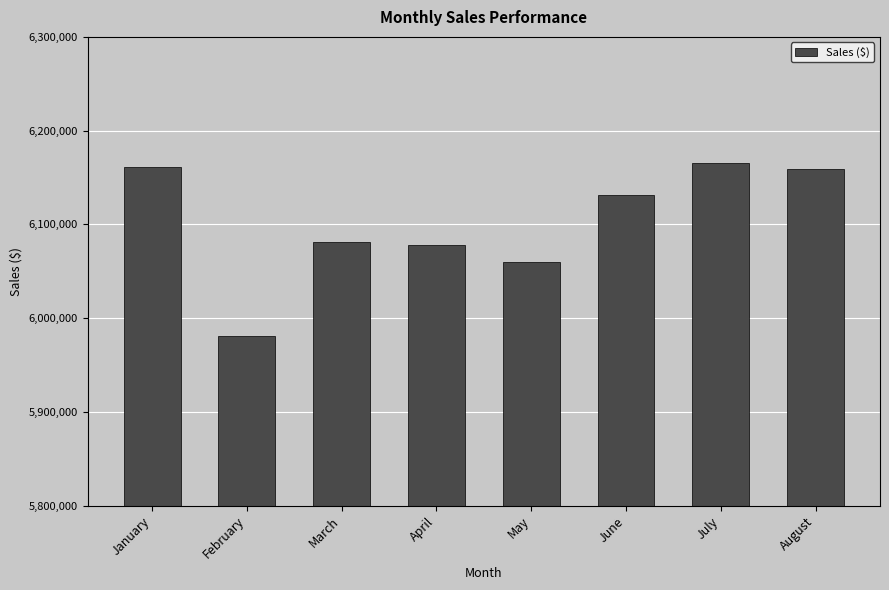

Is it true that the value at February is 10129420?

False